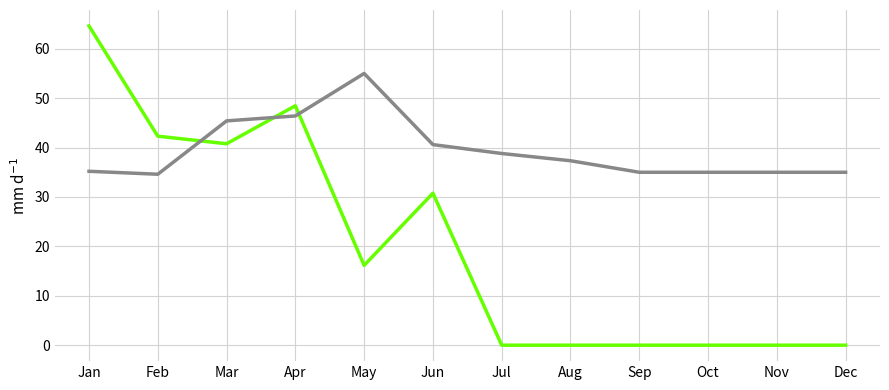

What is the difference between the highest and lowest values at Apr?

2.1